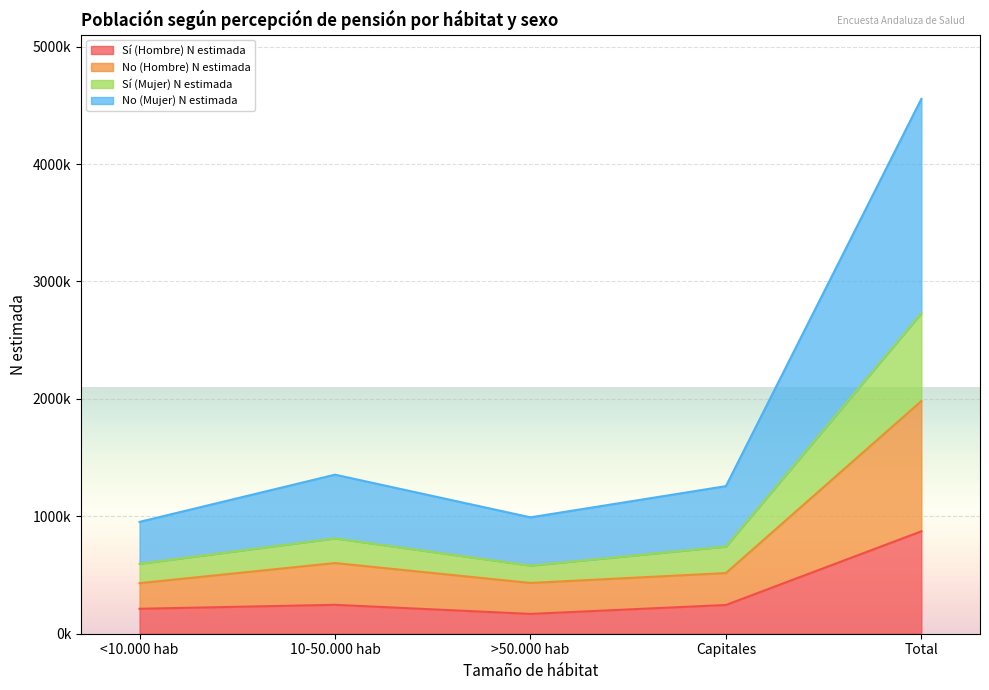

Which category has the highest value in the No (Mujer) N estimada series?

Total